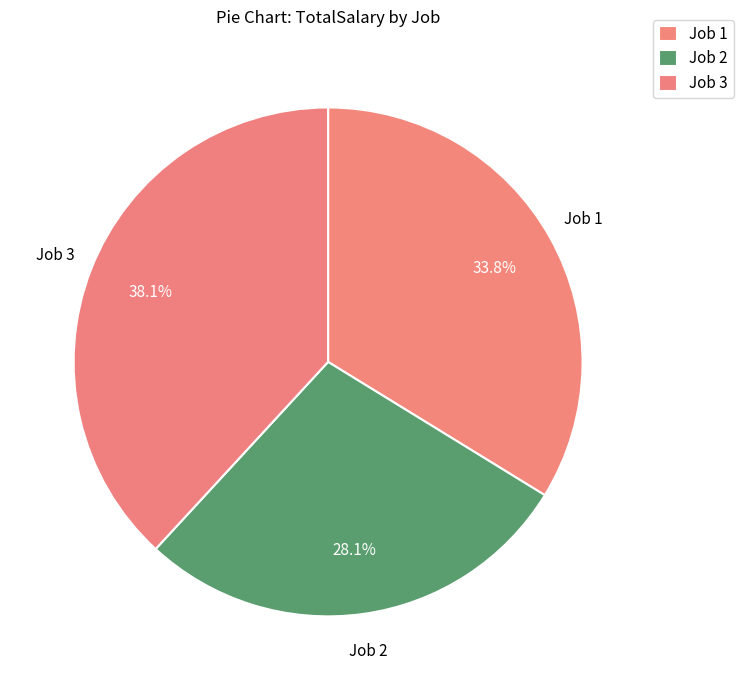

The Job 1 slice represents 27% of the pie. True or false?

False